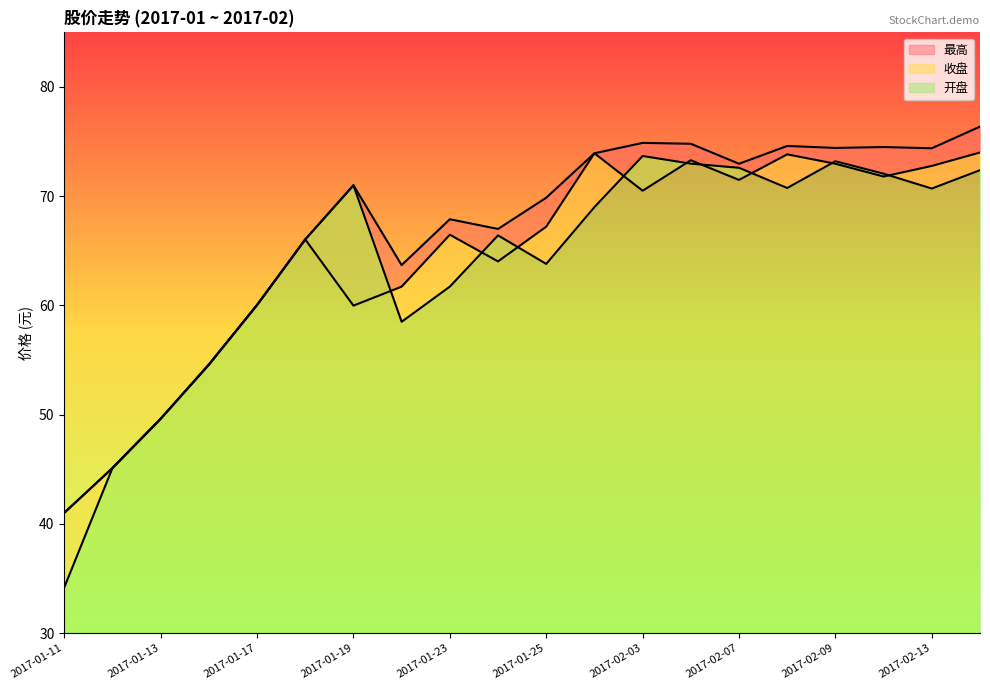

Rank the series by their average value, from lowest to highest.

开盘, 收盘, 最高